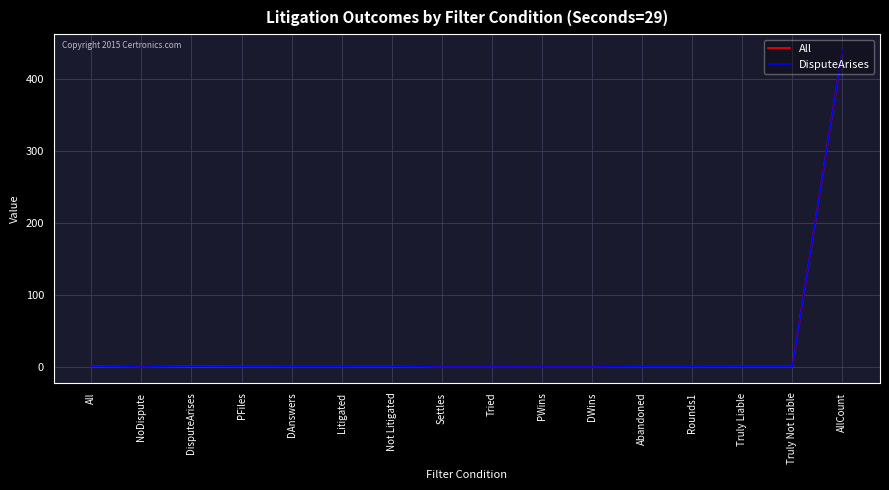

True or false: All has a value of 0.0 at DWins.

True